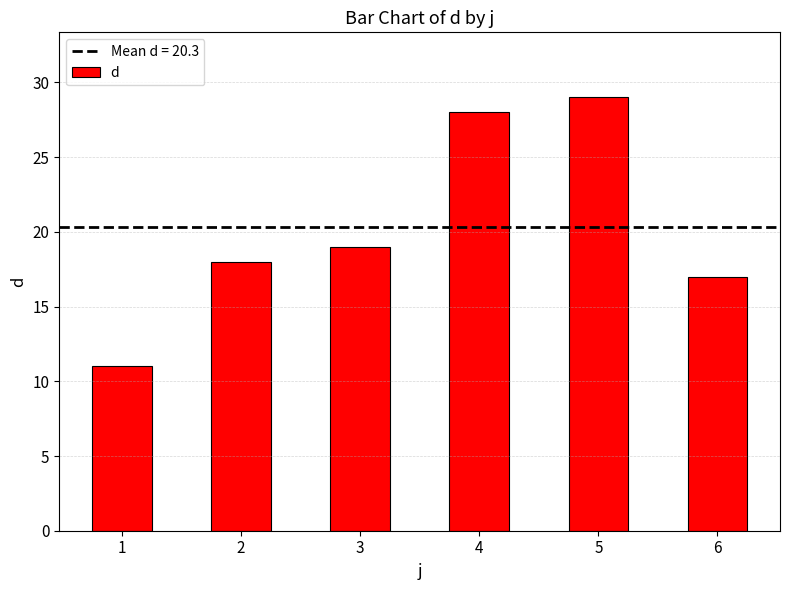

The value at 2 is 18. True or false?

True